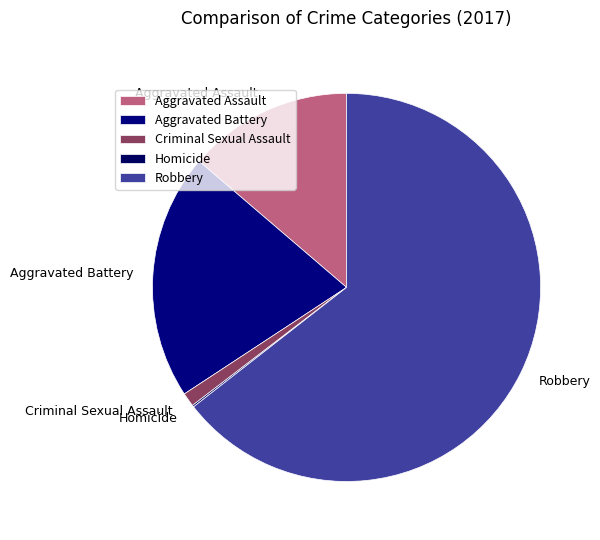

Is the sum of Aggravated Battery and Robbery greater than half?

Yes